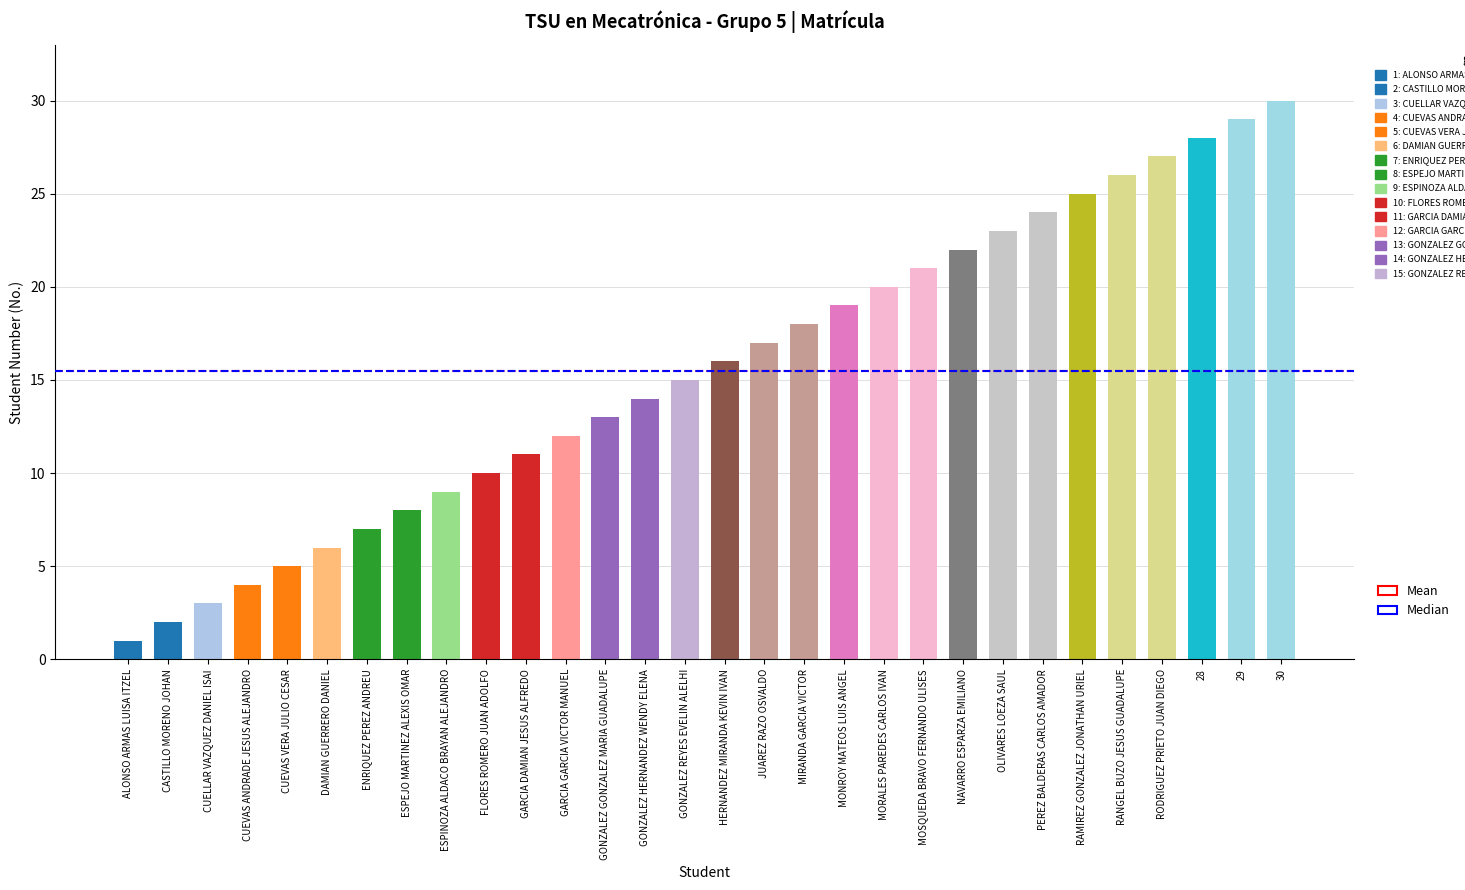

What is the average value?

16